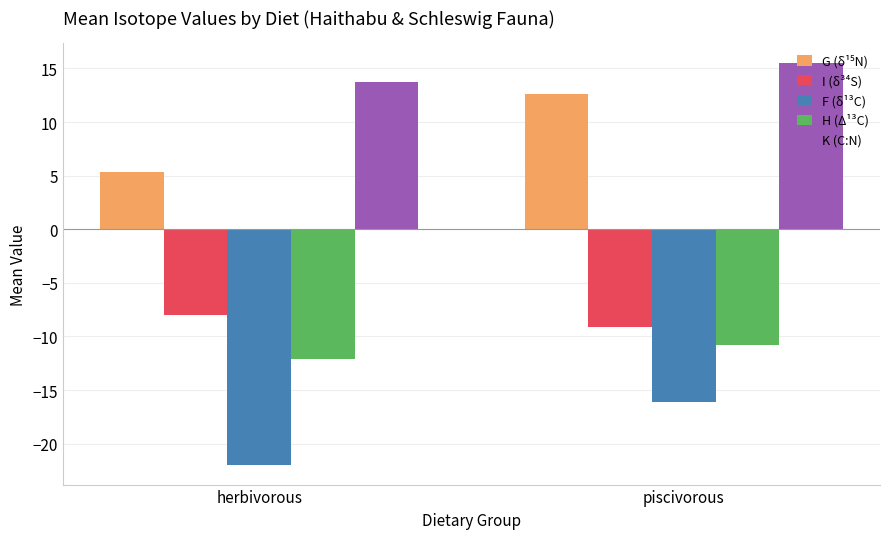

What is the sum of the F (δ¹³C) values at herbivorous and piscivorous?

-38.0